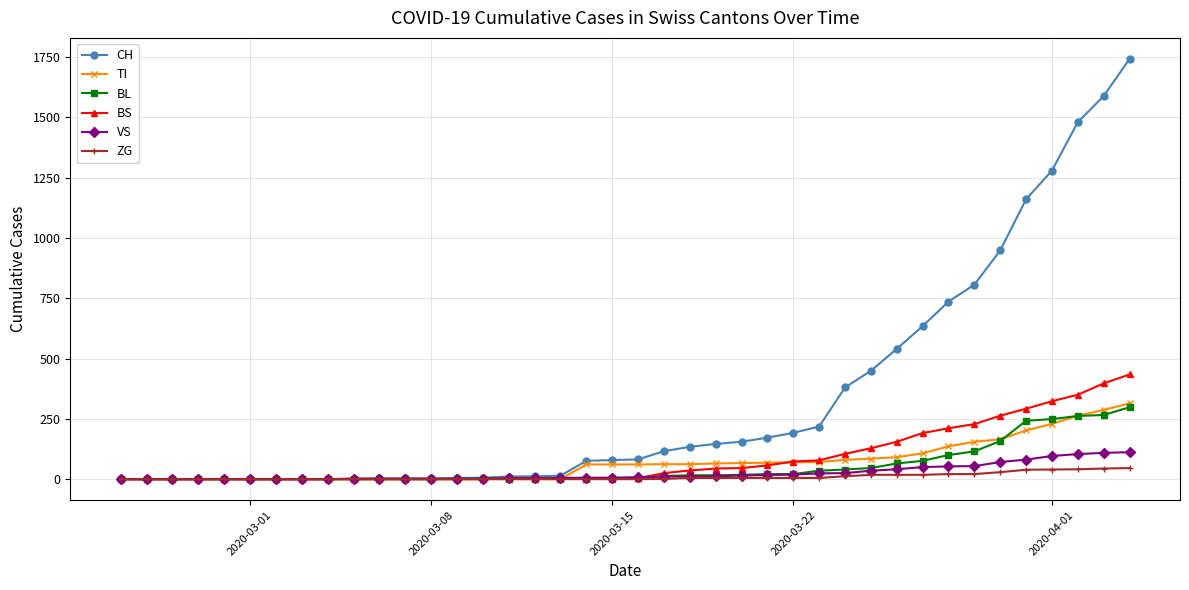

Does the chart have visible grid lines?

Yes